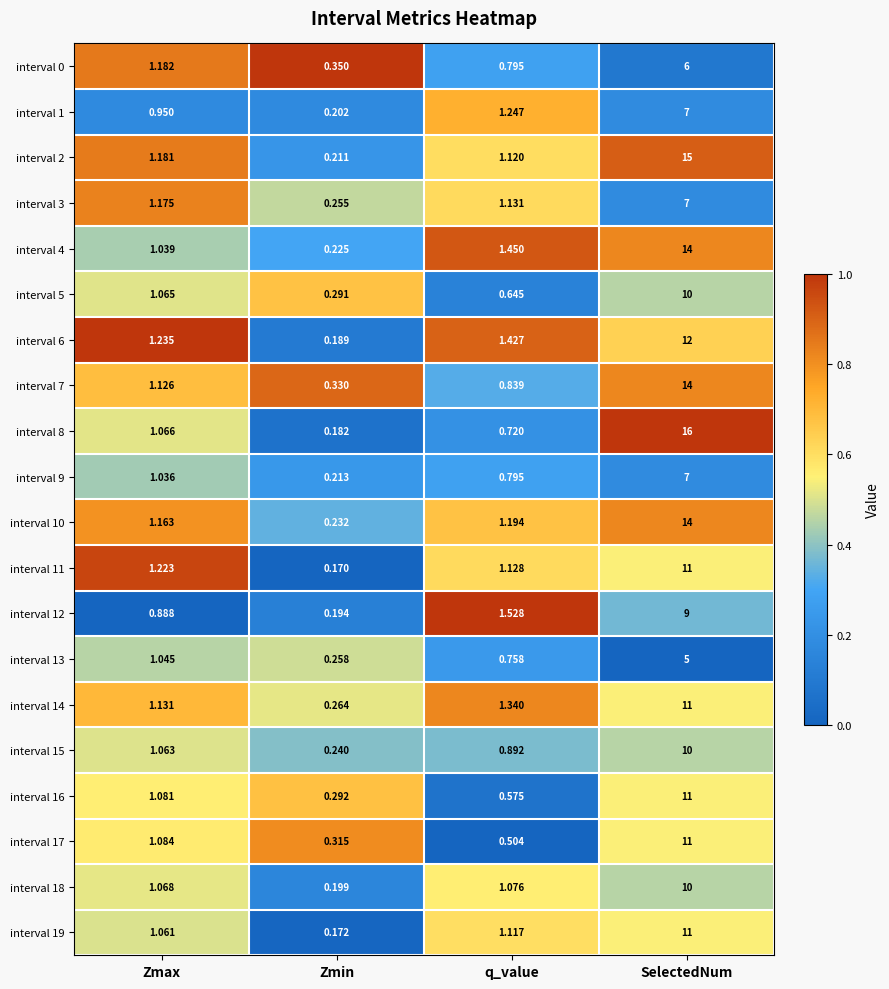

At which category is the sum across all series the highest?

SelectedNum